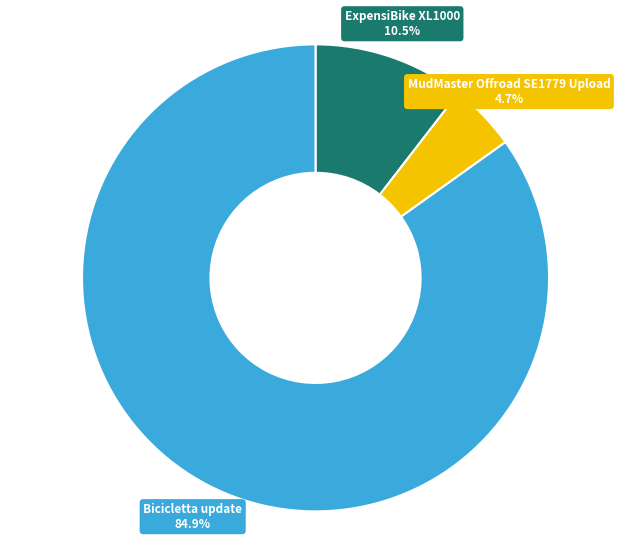

What is the smallest slice in the pie chart?

MudMaster Offroad SE1779 Upload